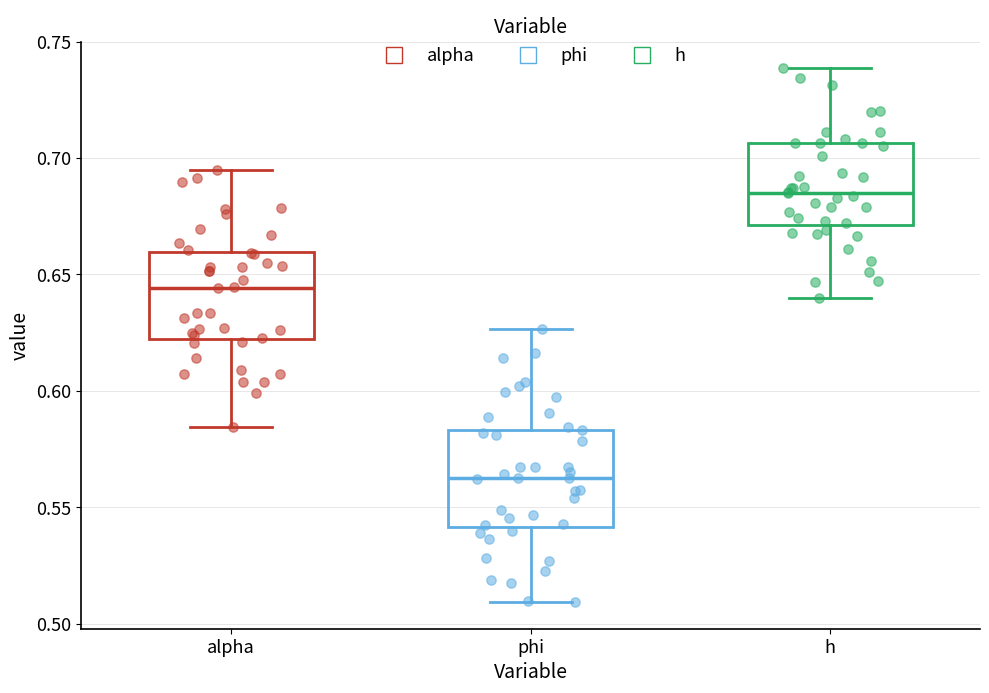

Reading left to right, transcribe this box plot: for each box, give where its median line is, the range the box spans, and where its two whiskers end, as read against the y-axis. The values are not printed on the chart, so give them approximately, as read against the axis.

alpha: median 0.645, box 0.620 to 0.660, whiskers 0.585 to 0.695
phi: median 0.565, box 0.540 to 0.585, whiskers 0.510 to 0.625
h: median 0.685, box 0.670 to 0.705, whiskers 0.640 to 0.740